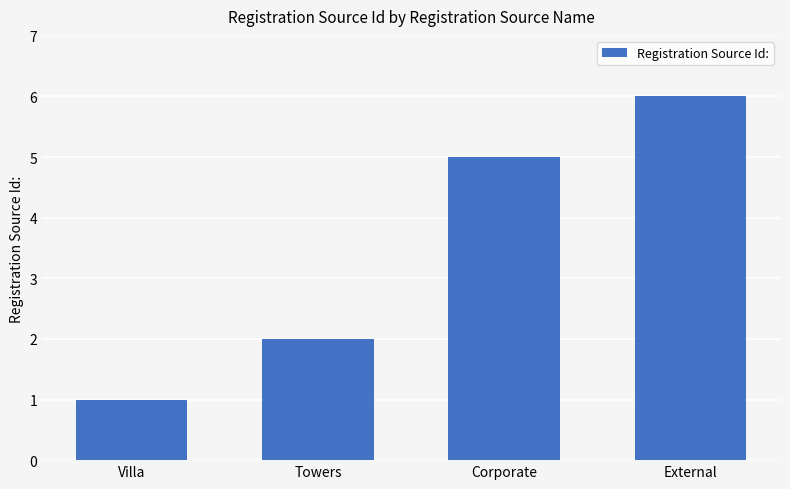

Where is the data nearest to the value 3?

Towers